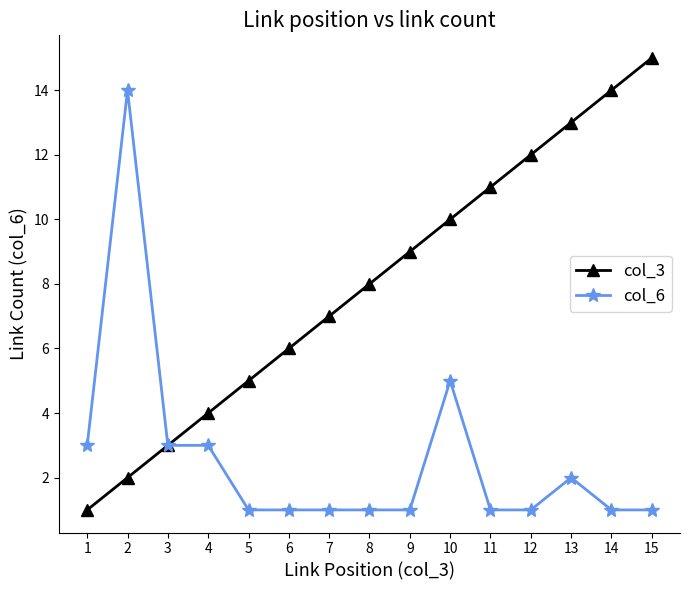

At which category does col_6 reach its first local peak?

2